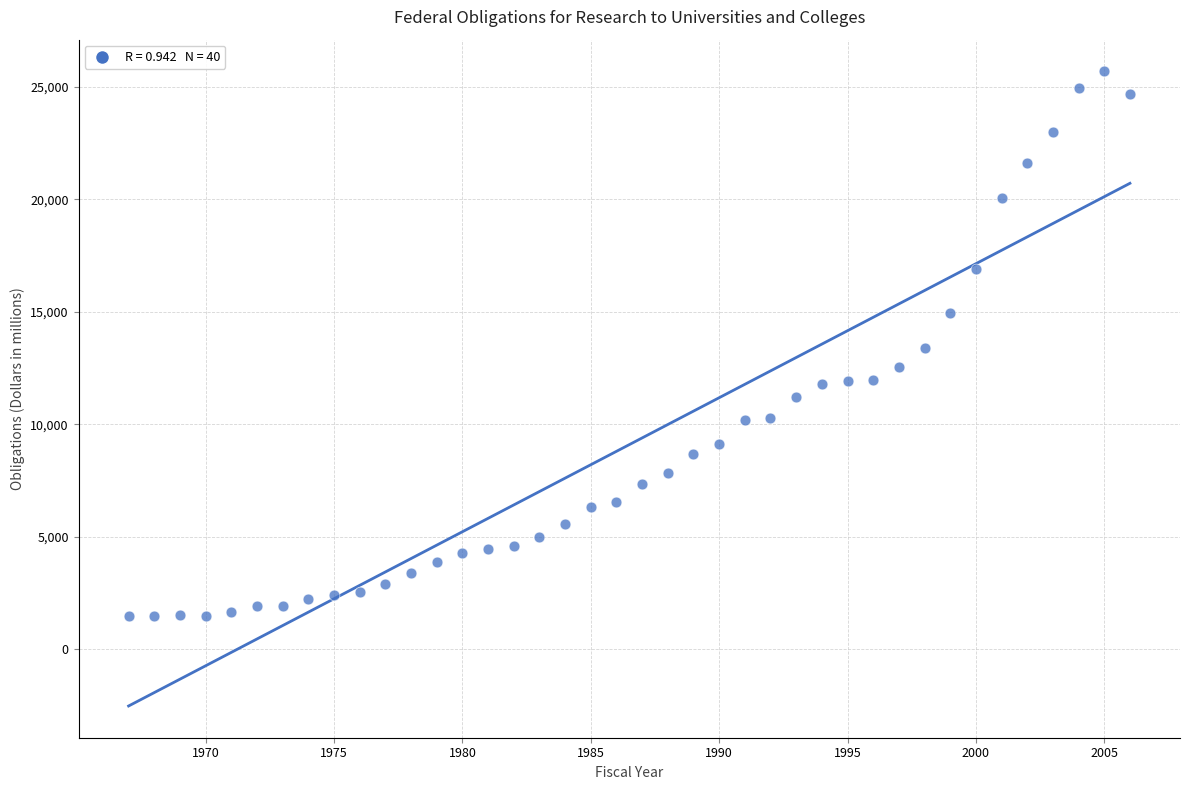

What is the range of Y values (max minus min)?

24233.2